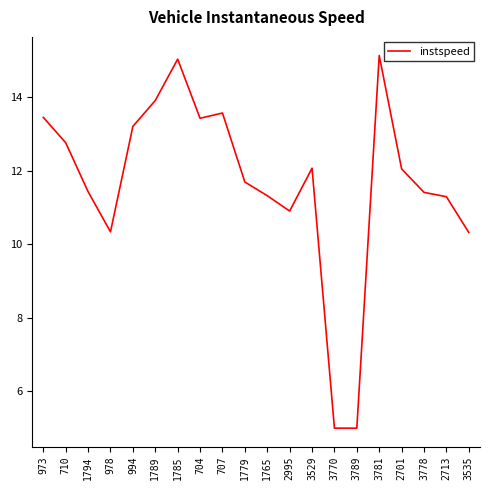

What is the smallest value displayed?

5.0